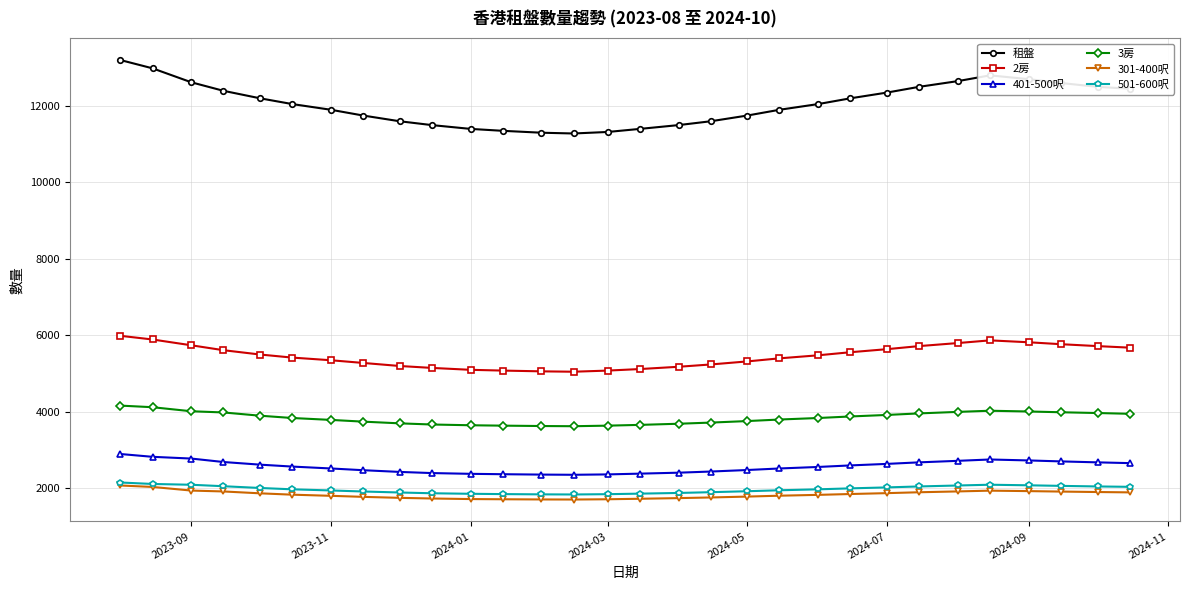

What is the value of the 2房 point at the 2nd from the left?

5893